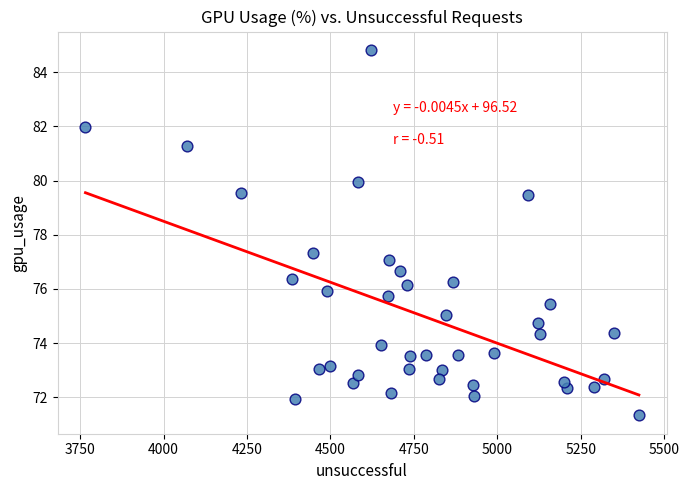

What is the range of Y values (max minus min)?

13.5